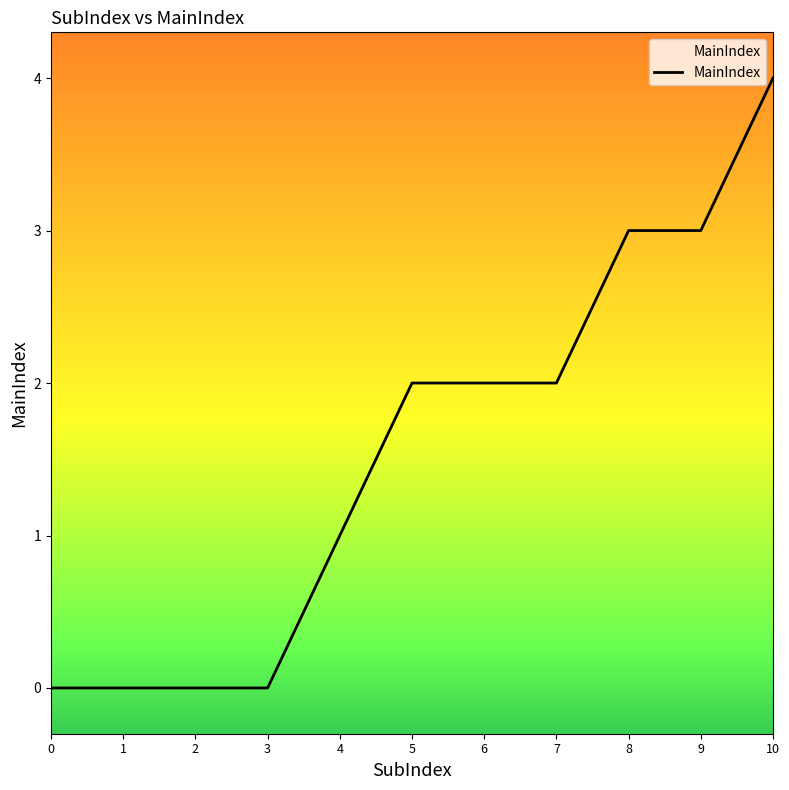

What is the difference between the maximum and minimum values?

4